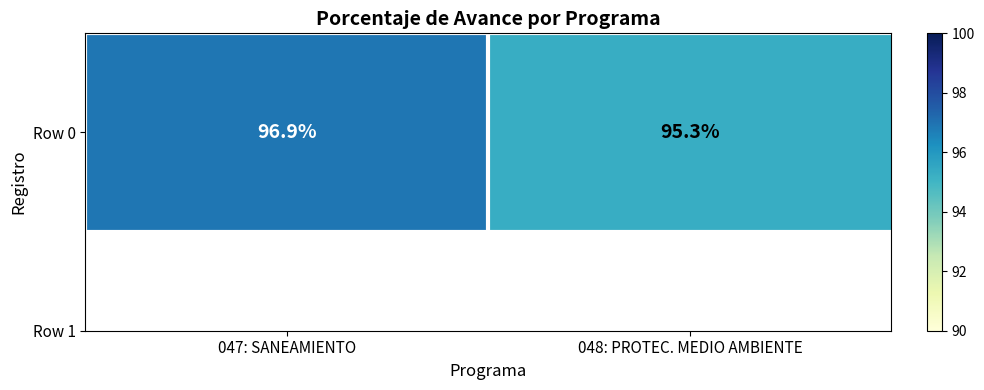

What is the average value?

96.1